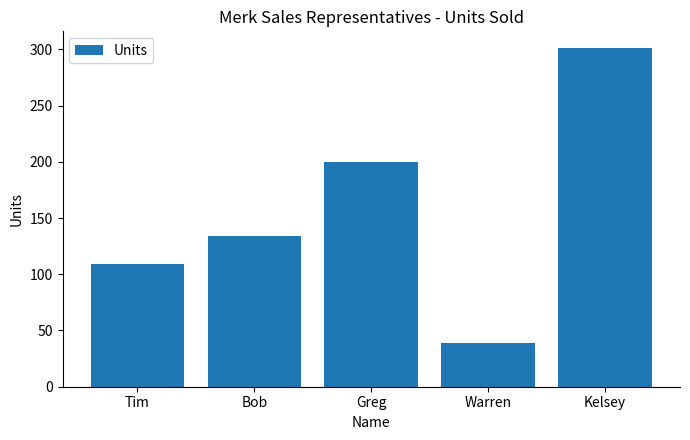

List the labels in order of value, largest first.

Kelsey, Greg, Bob, Tim, Warren